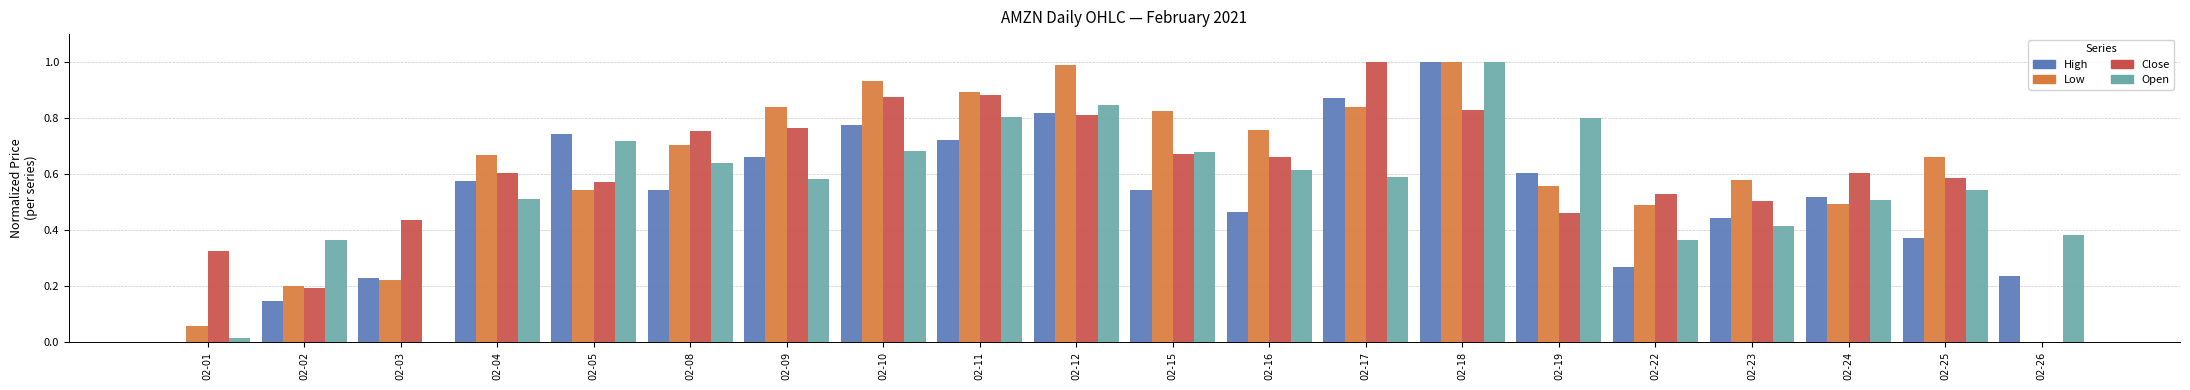

True or false: Close has a value of 0.6 at 02-24.

True